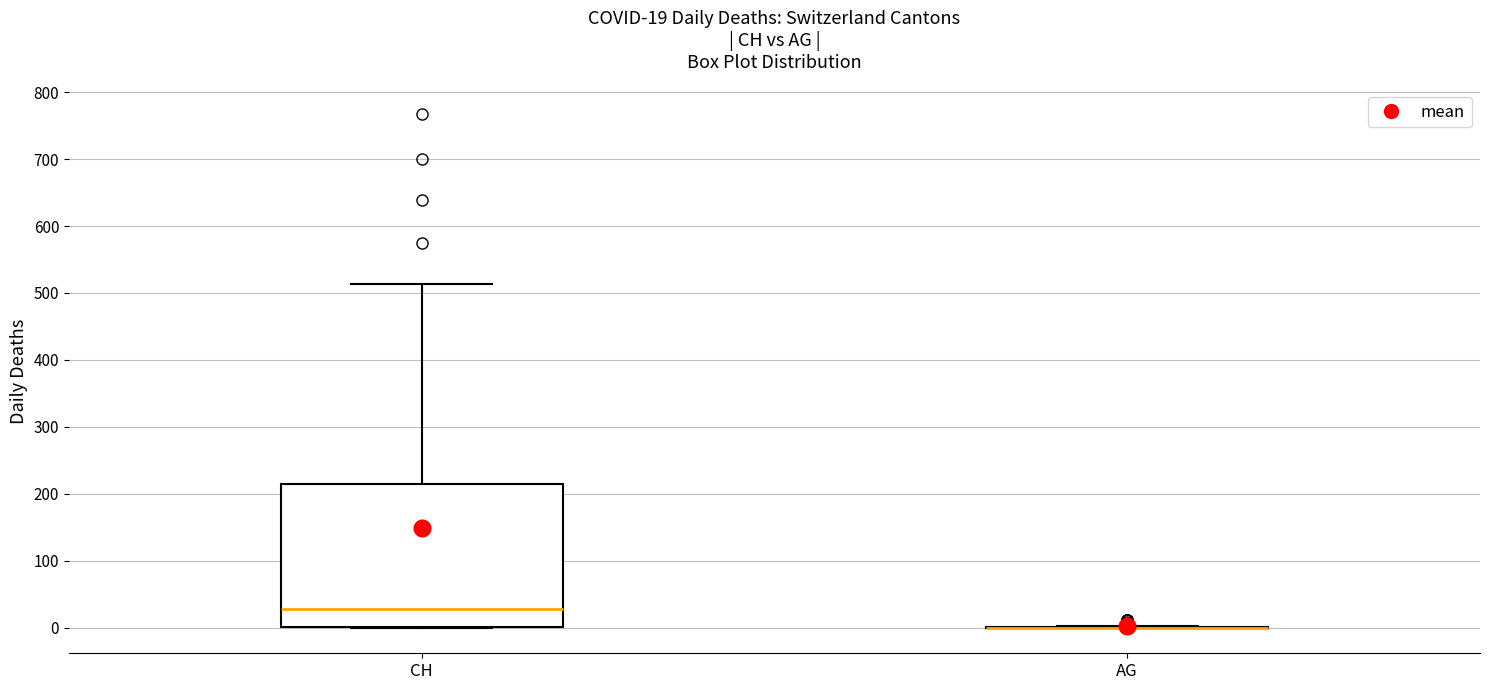

Comparing the boxes themselves (not the whiskers), which one is the tallest?

CH